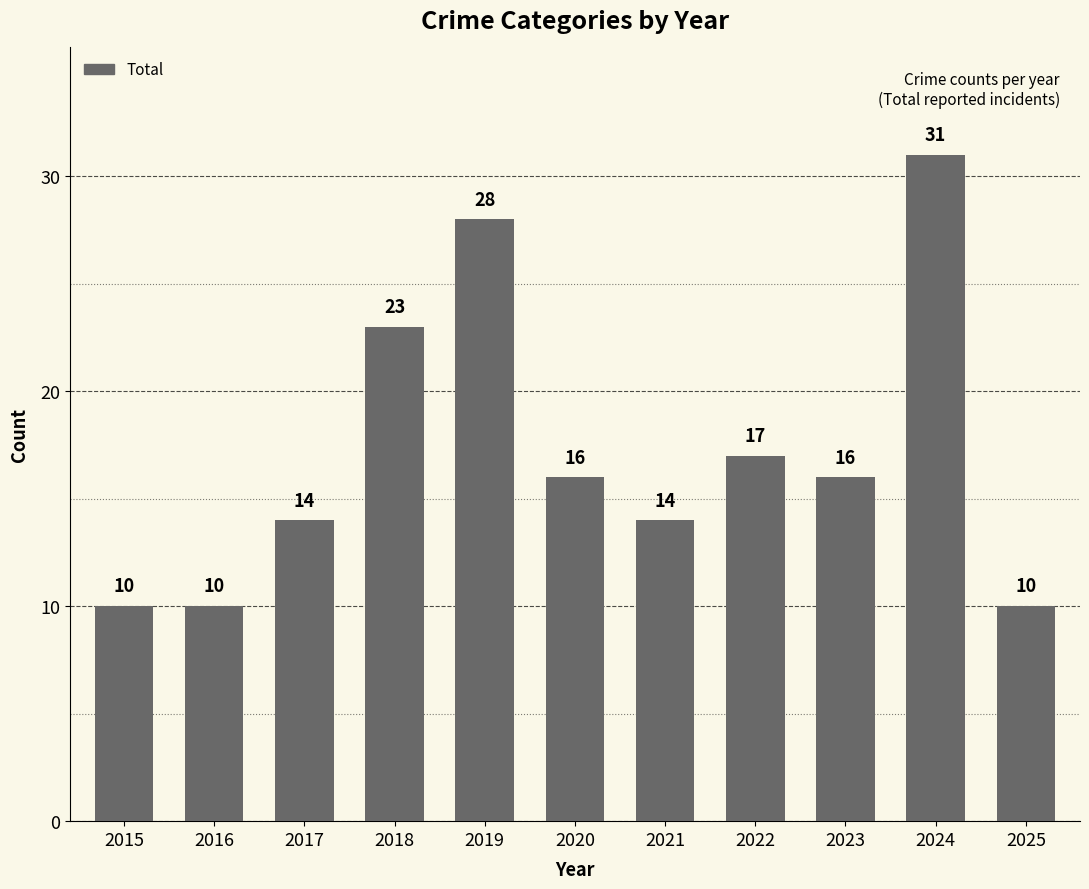

What is the maximum value shown in the chart?

31